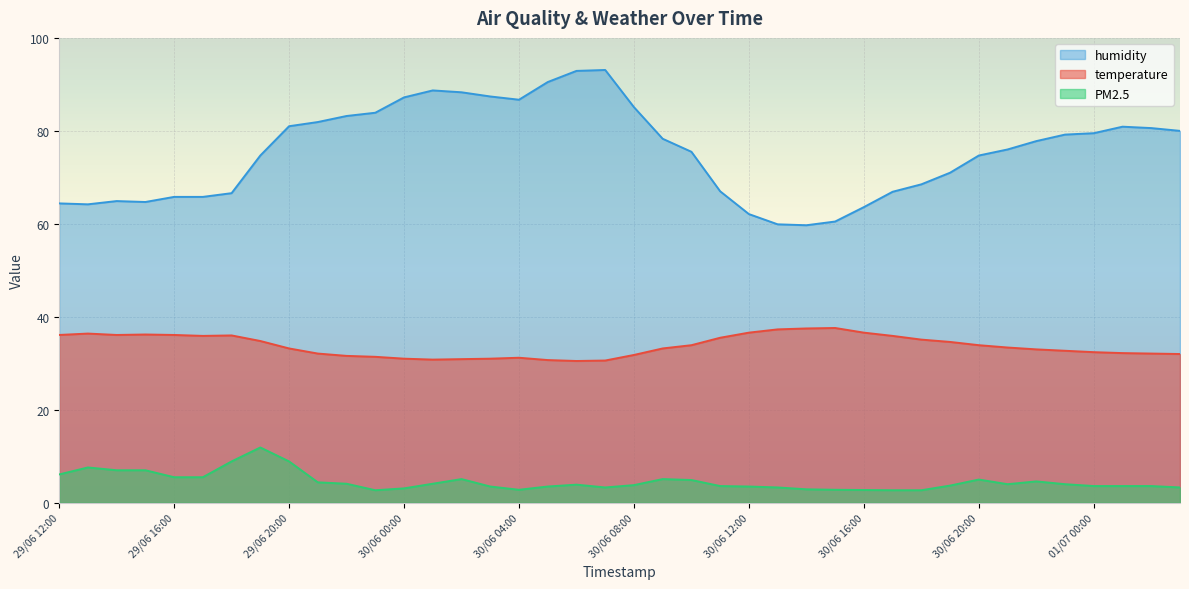

How many data points in PM2.5 are above 3?

33